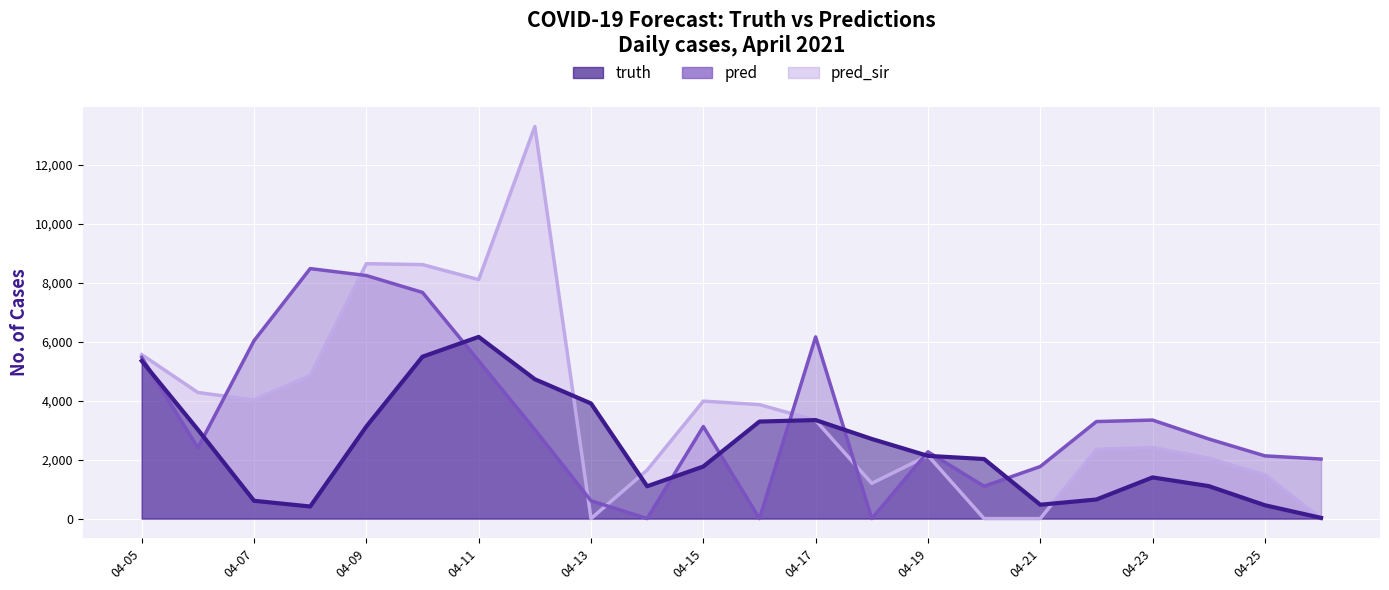

How many intersections are there between truth and pred_sir?

7